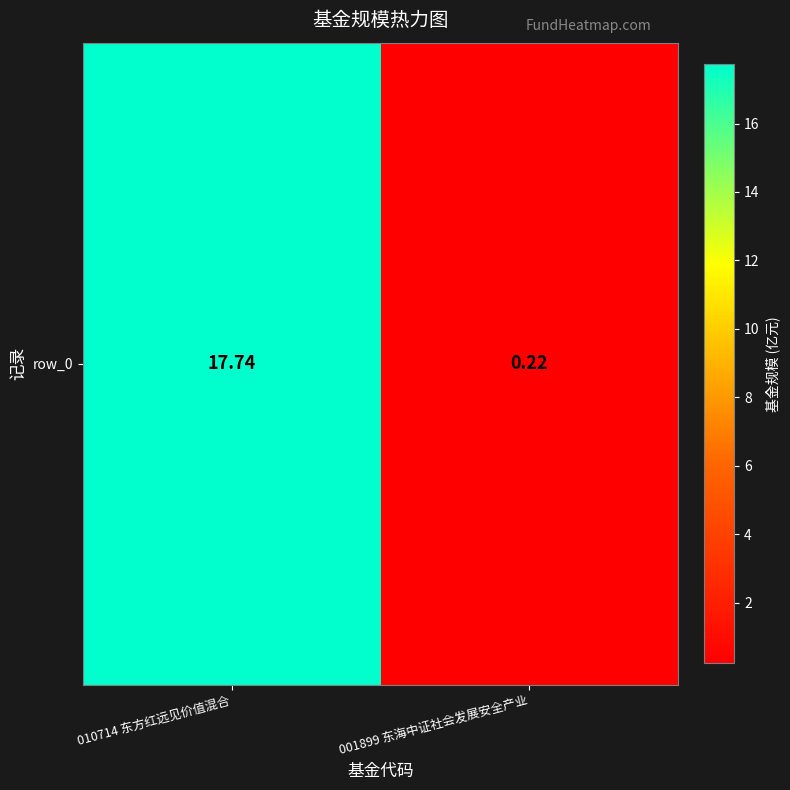

At which label does the data first exceed 17?

010714 东方红远见价值混合